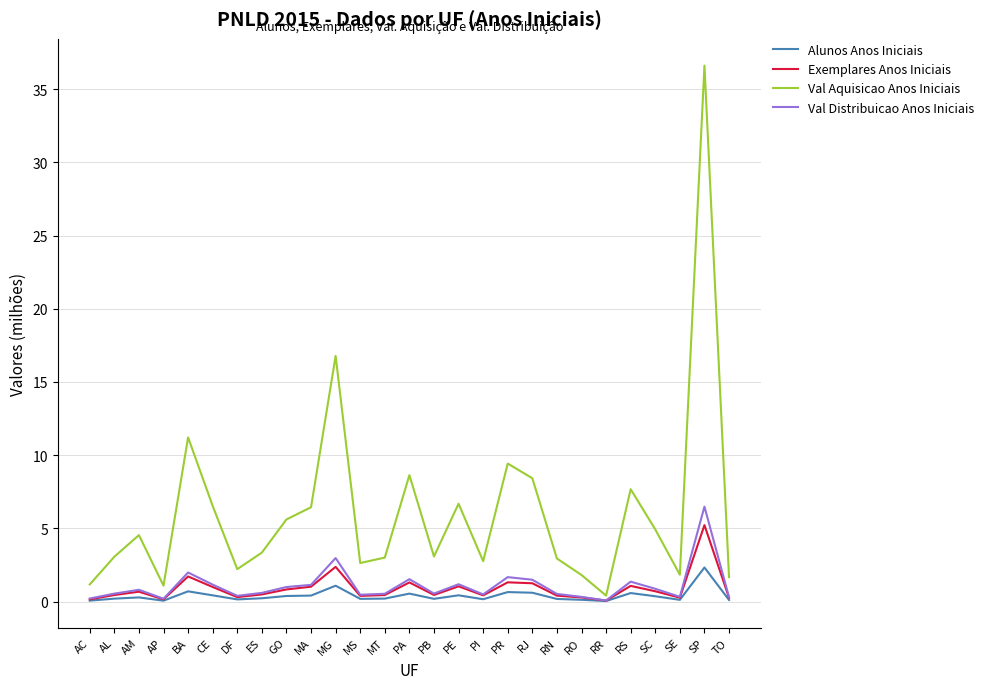

At which label does Val Distribuicao Anos Iniciais reach its peak?

SP